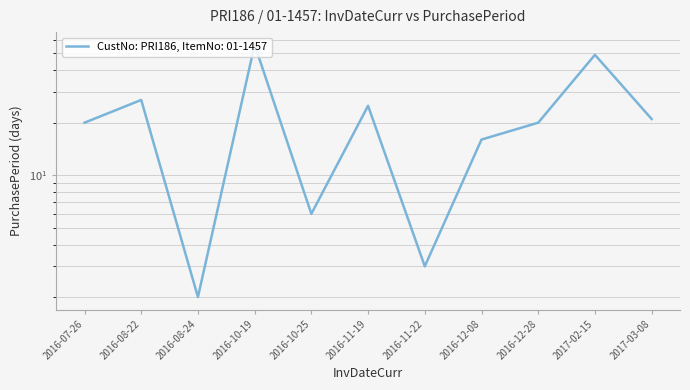

What position from the left is 2016-07-26?

1